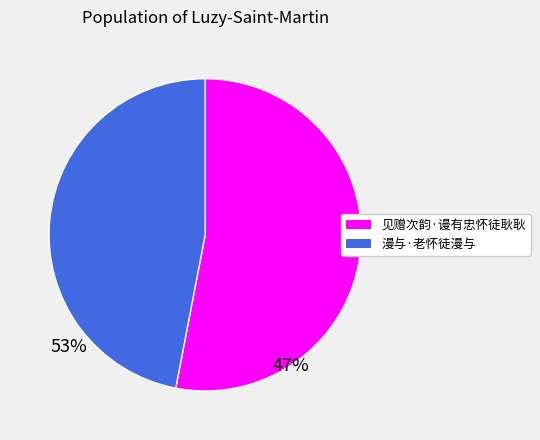

Is the sum of 漫与·老怀徒漫与 and 见赠次韵·谩有忠怀徒耿耿 greater than half?

Yes